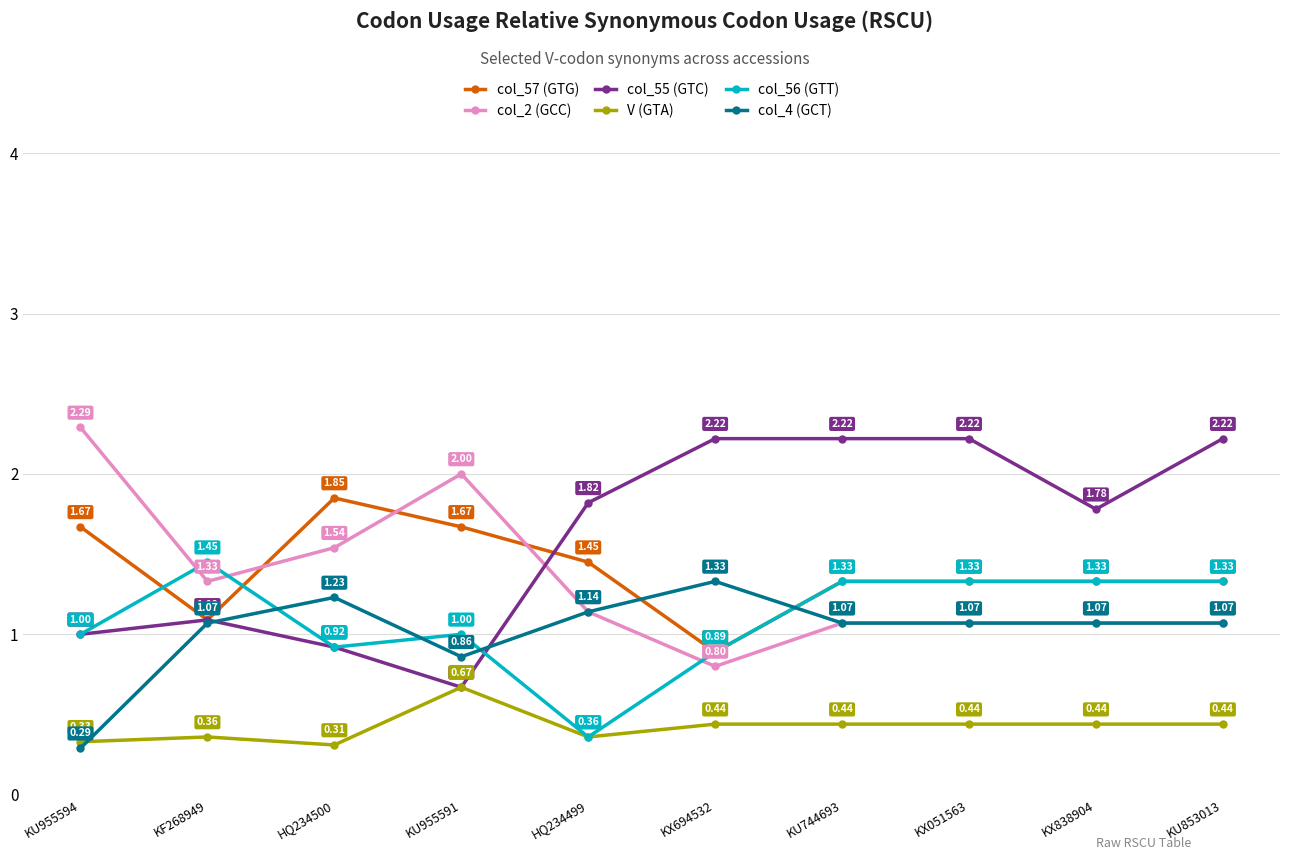

How many interior local valleys does the col_57 (GTG) series have?

2